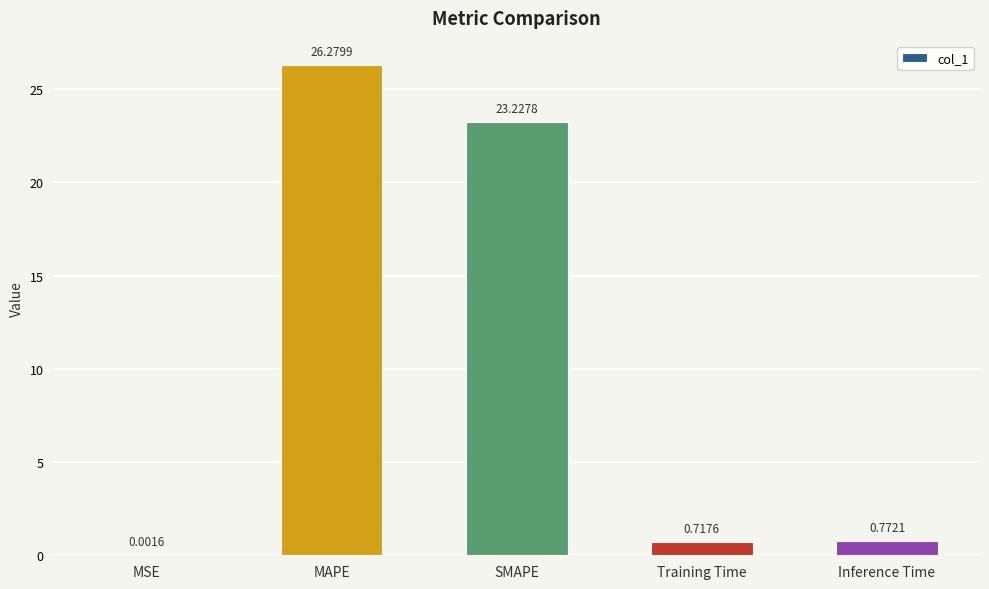

At which category does the chart reach its peak across all series?

MAPE